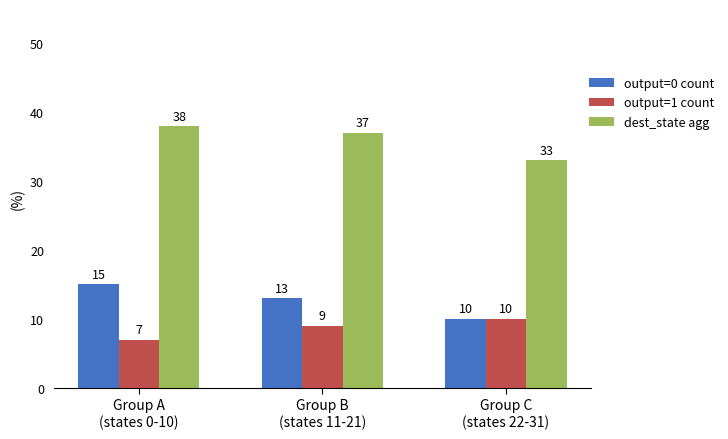

Rank the series at Group A
(states 0-10) from lowest to highest value.

output=1 count, output=0 count, dest_state agg